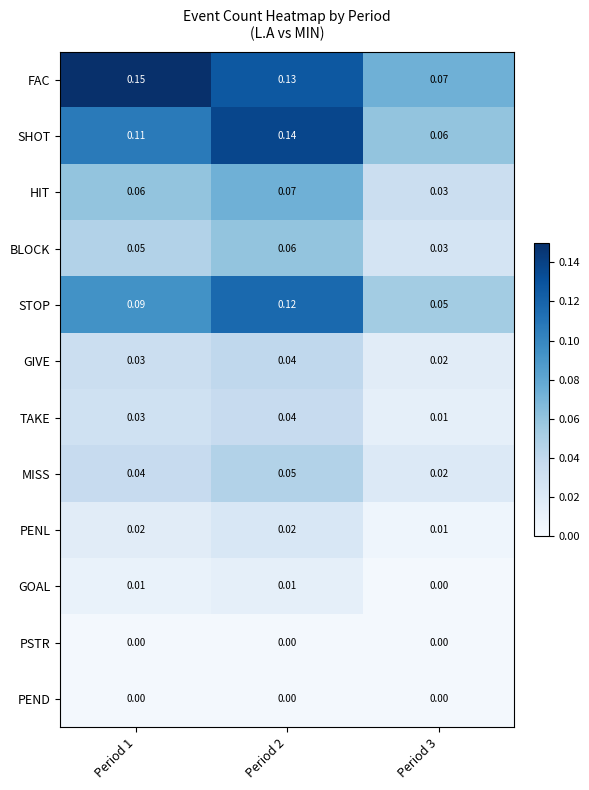

Which series has the largest range (max minus min)?

FAC